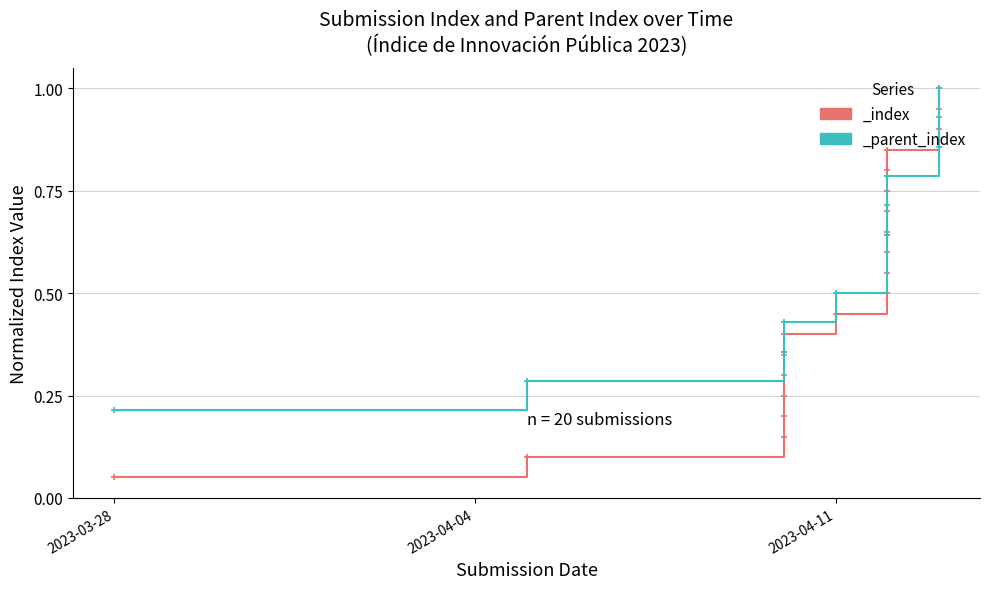

Where do _index and _parent_index first cross each other?

2023-04-12 and 2023-04-12